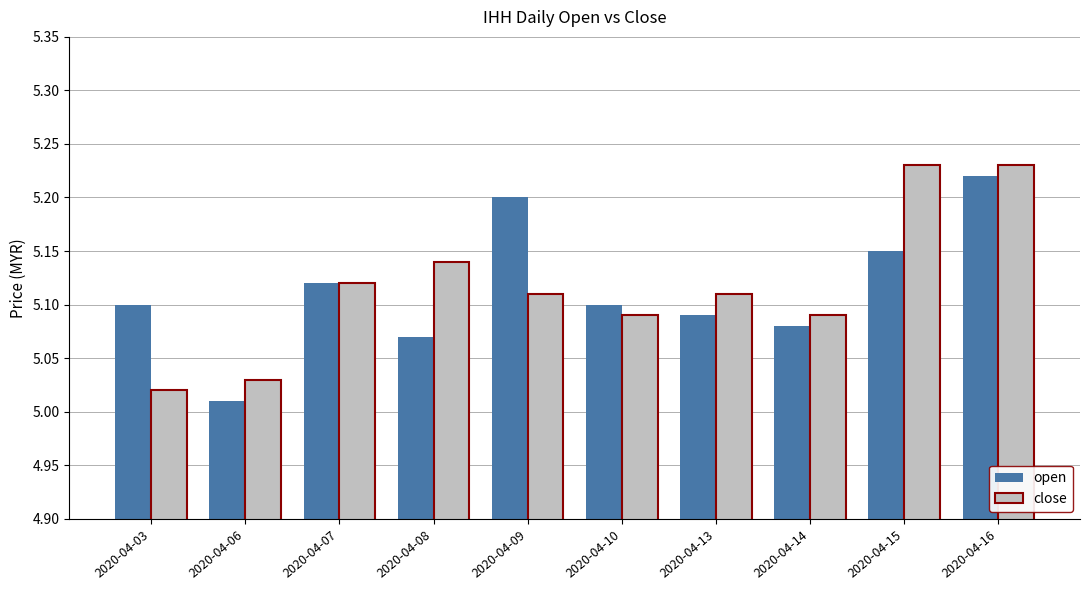

True or false: open has a value of 5.1 at 2020-04-13.

True